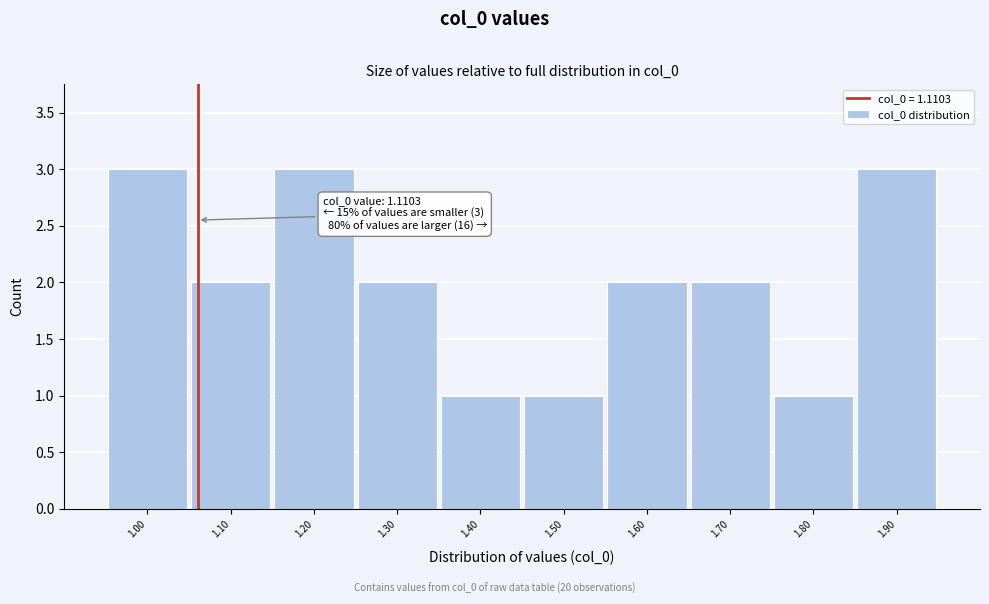

Reading left to right, what are all the values shown in this chart?

3	2	3	2	1	1	2	2	1	3